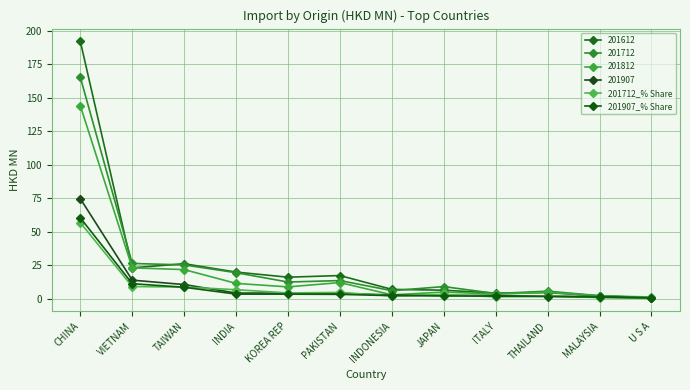

Does the chart have visible grid lines?

Yes